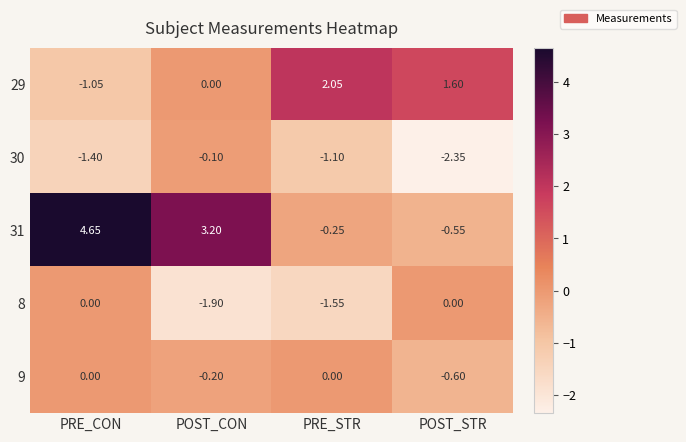

Where is 31 nearest to the value 2?

POST_CON